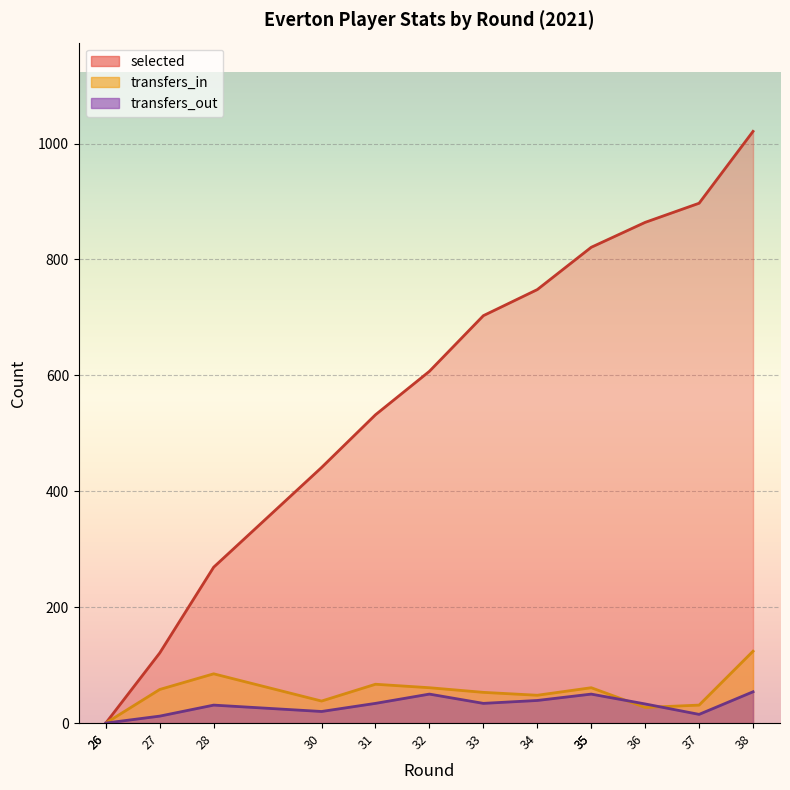

Rank the categories by transfers_in value from highest to lowest.

38, 28, 31, 32, 35, 35, 27, 33, 34, 30, 37, 36, 26, 26